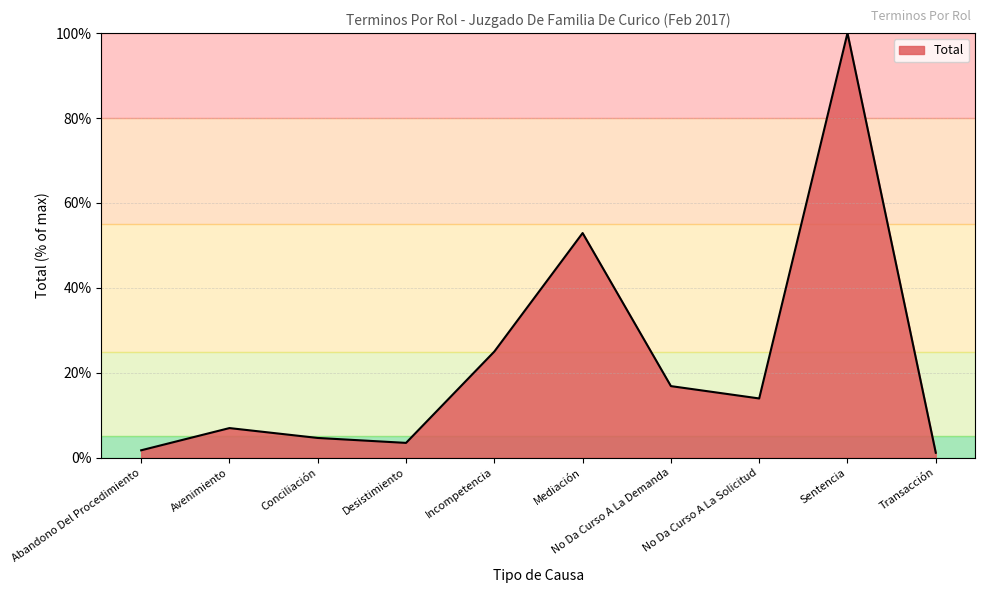

What position from the right is Sentencia?

2